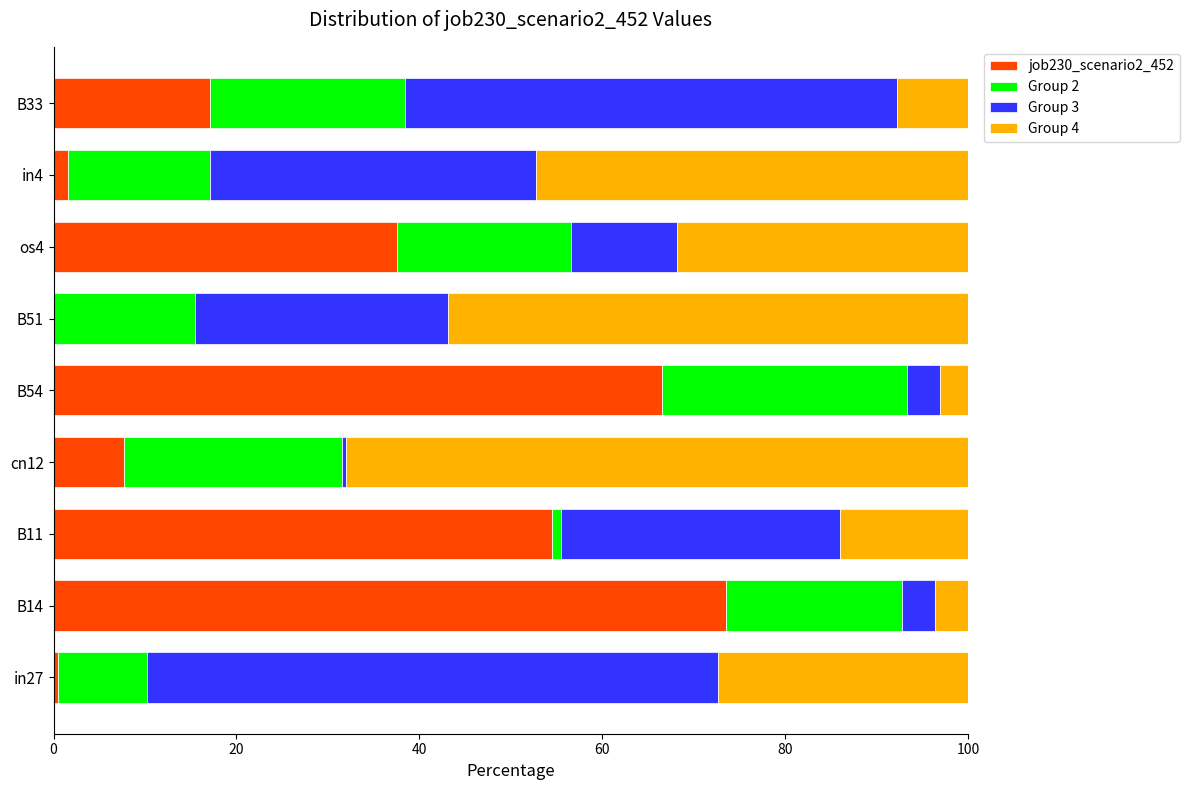

What is the maximum value for job230_scenario2_452?

73.6